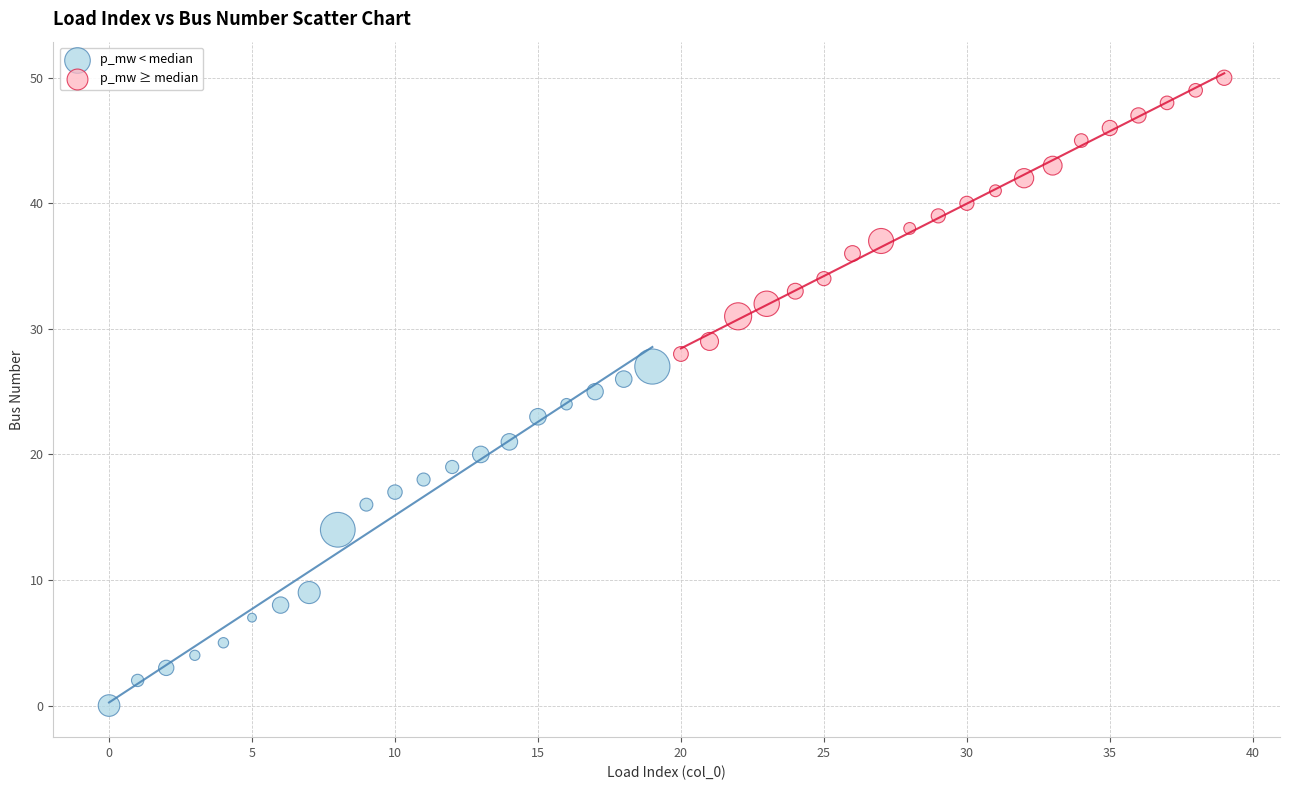

Which series has the largest Y range (max minus min)?

p_mw < median